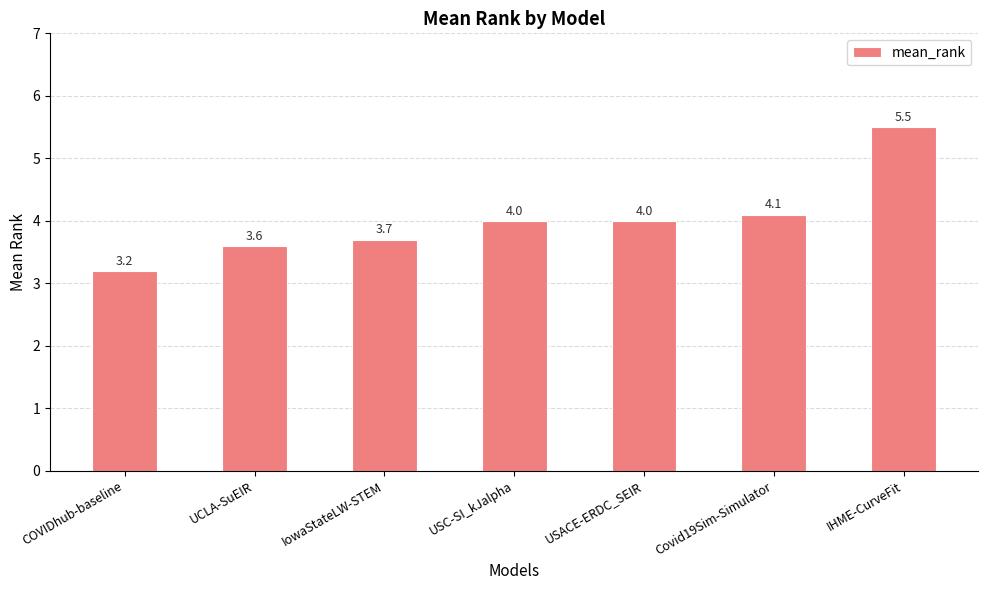

Which has a higher value, IHME-CurveFit or COVIDhub-baseline?

IHME-CurveFit